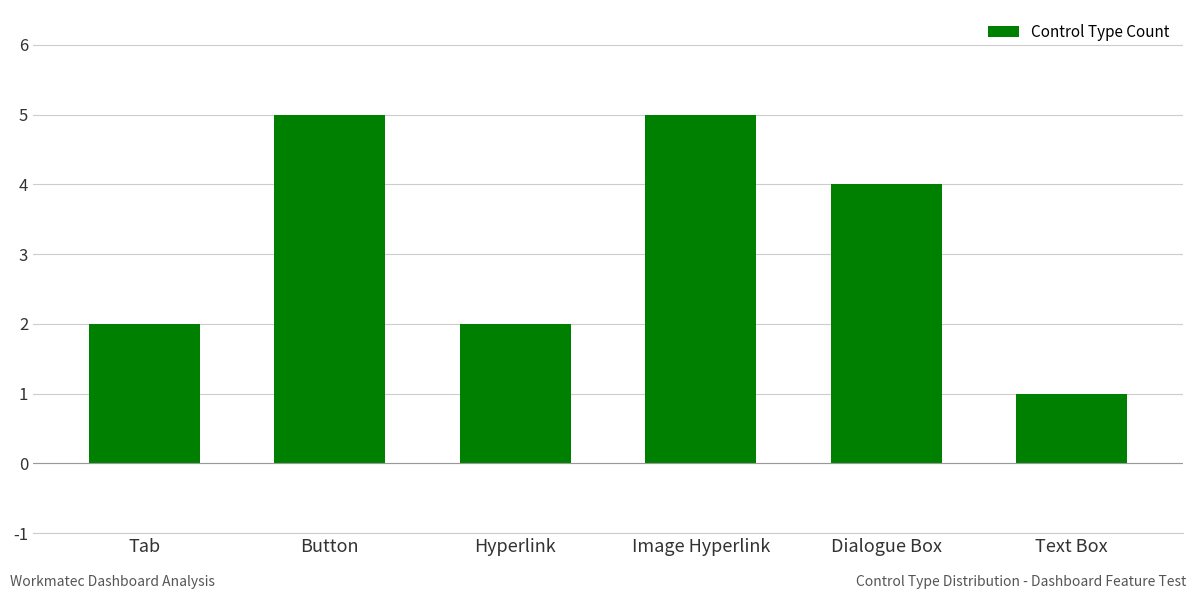

At which category does the chart reach its minimum across all series?

Text Box